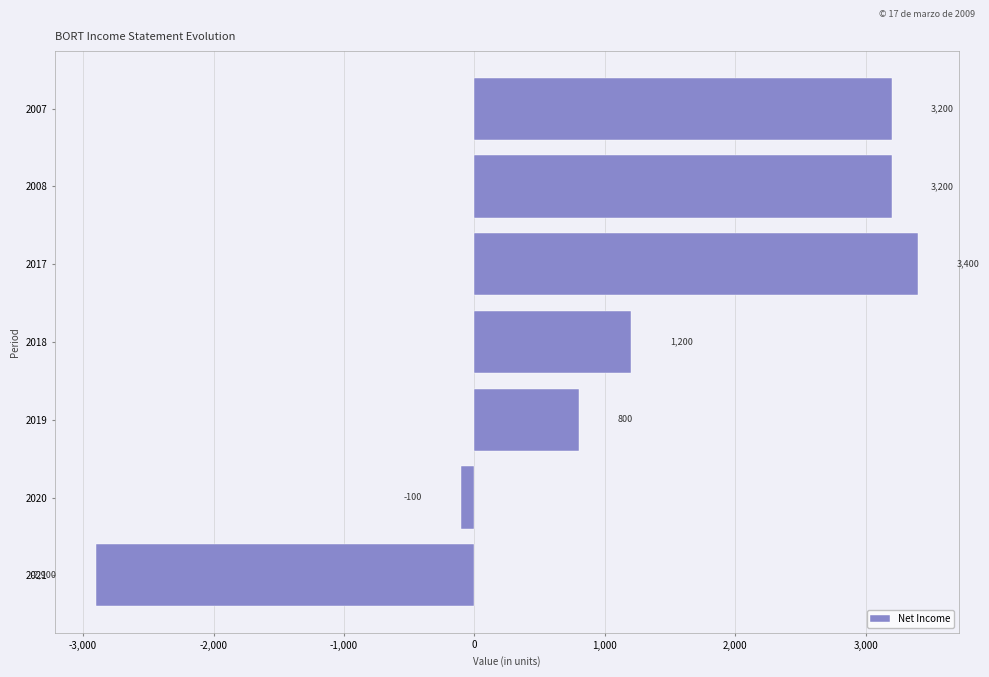

What is the change in value from 2019 to 2008?

+2400